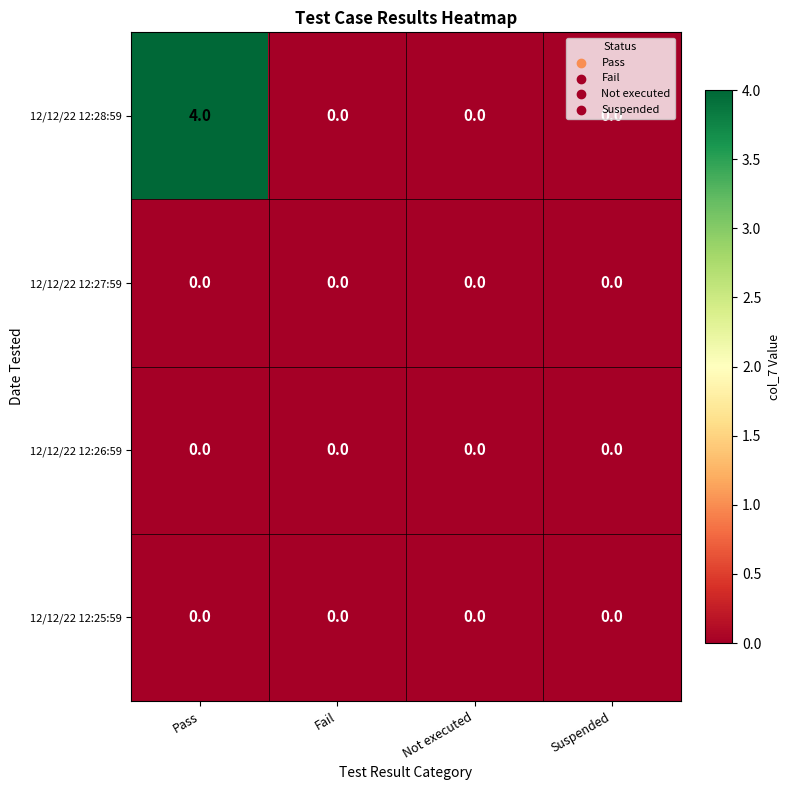

True or false: 12/12/22 12:28:59 has a value of 2 at Not executed.

False